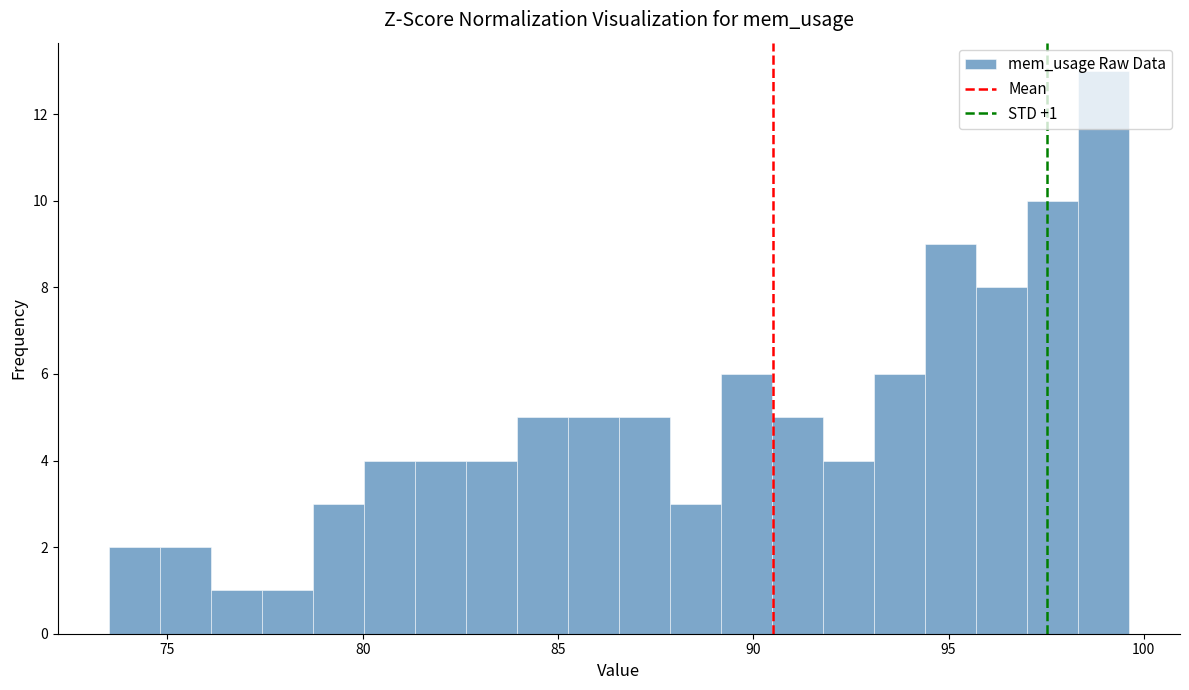

Read against the x-axis, roughly where is the centre of the tallest bar?

99.0